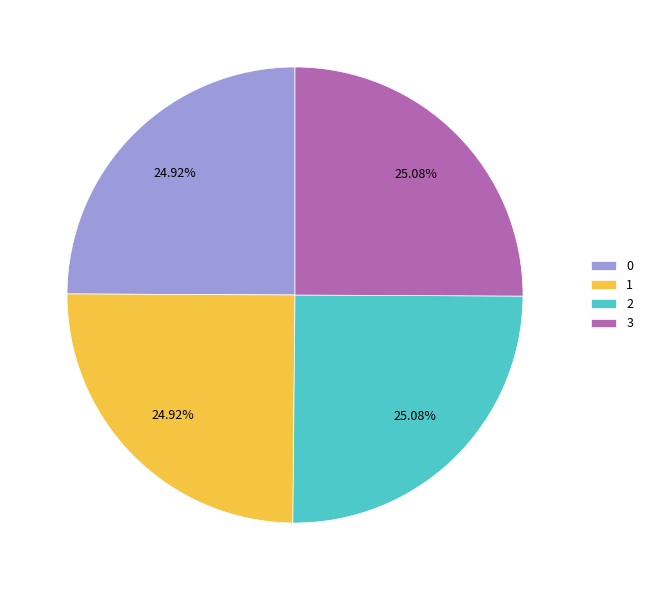

What portion of the pie excludes 2?

74.9%